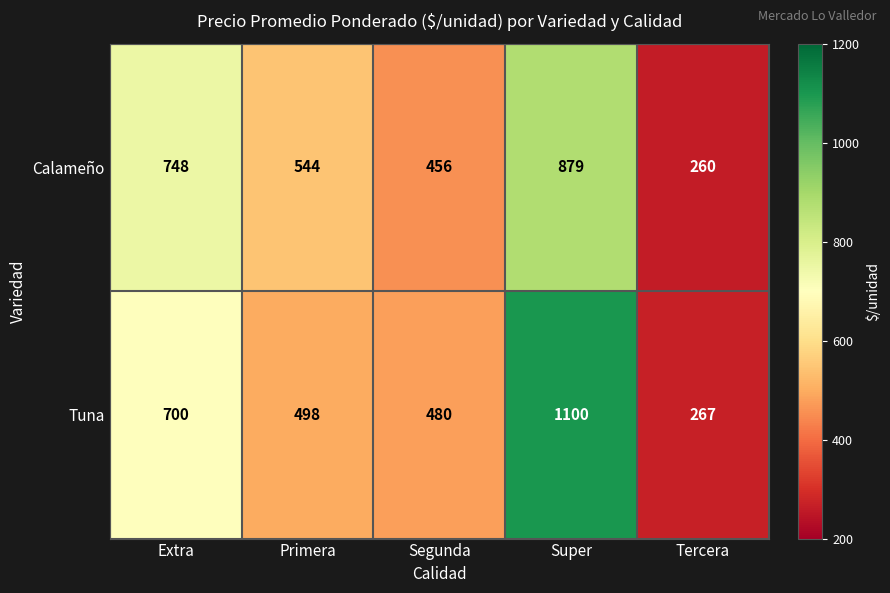

How many data points does each series have?

5